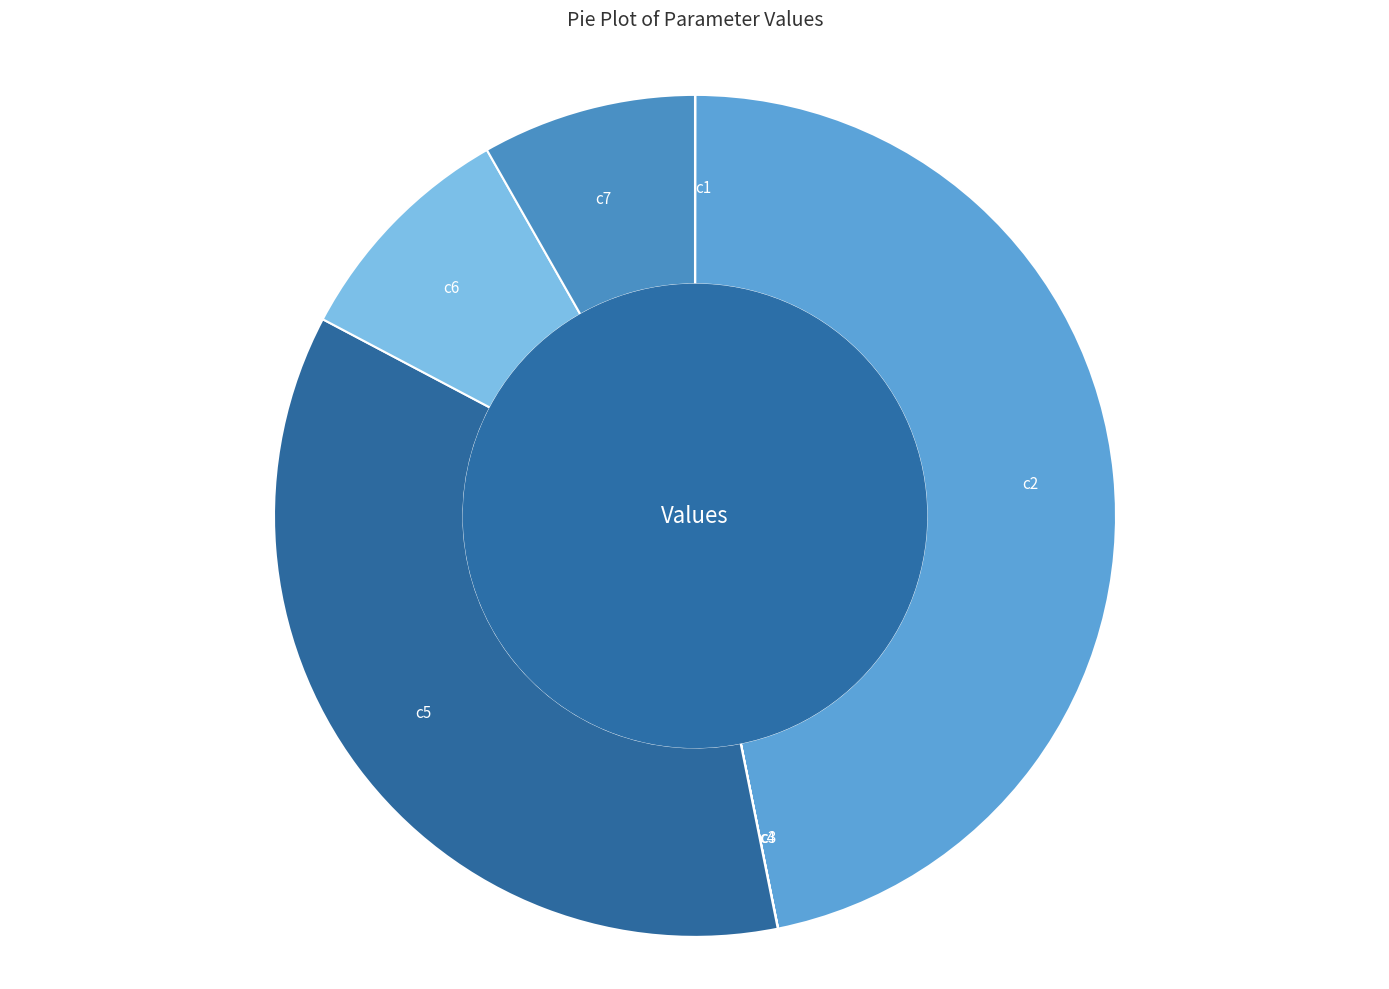

The c6 slice represents 21% of the pie. True or false?

False